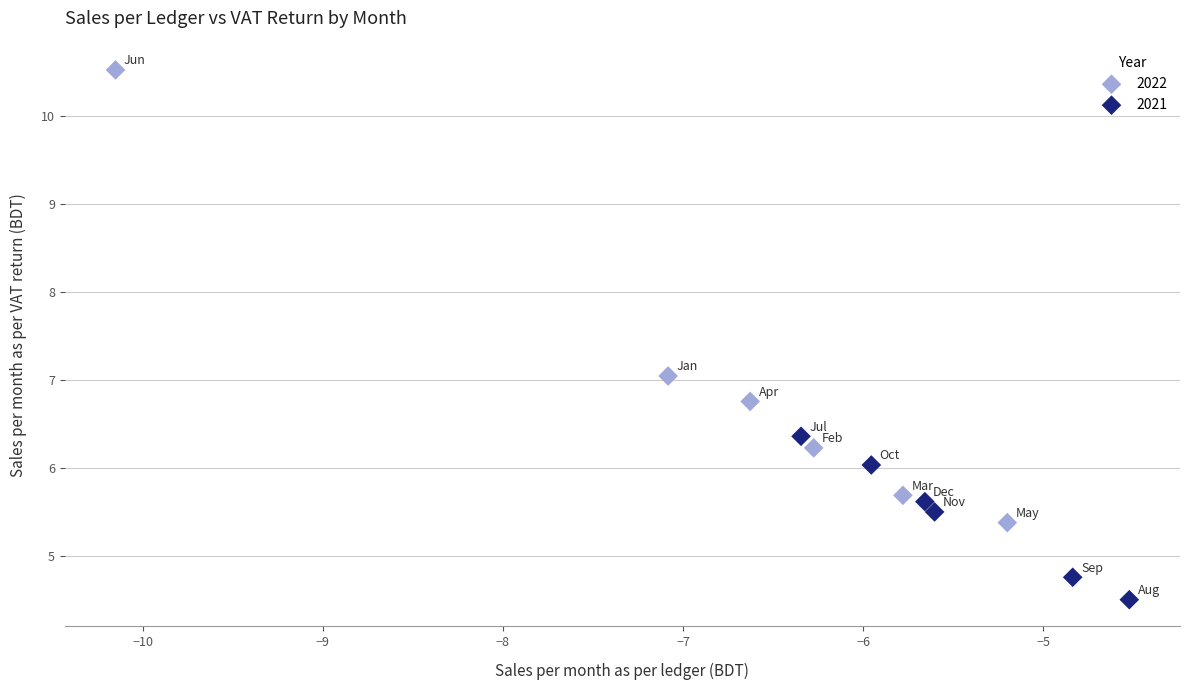

What are all the series names shown in the legend?

2022, 2021